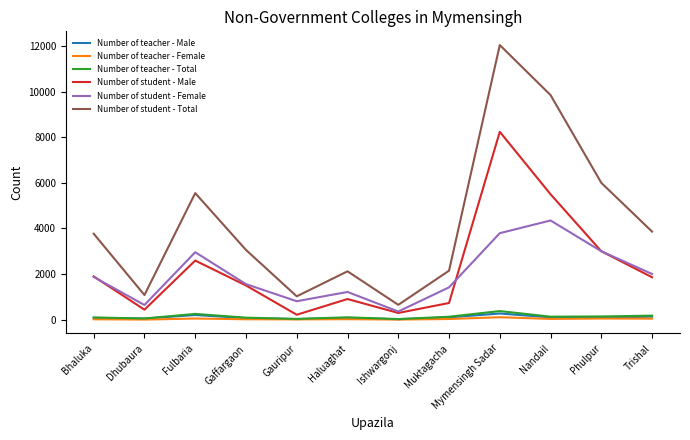

What position from the left is Ishwargonj?

7